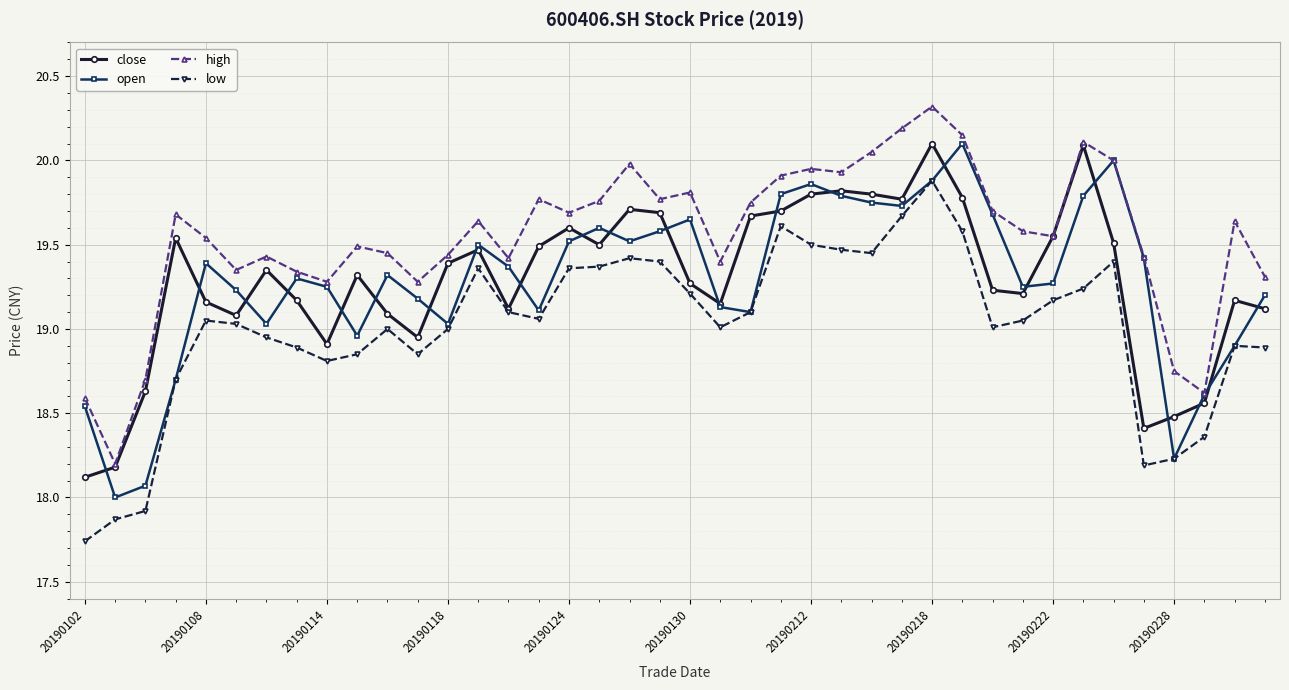

What is the lowest value of the high series?

18.2